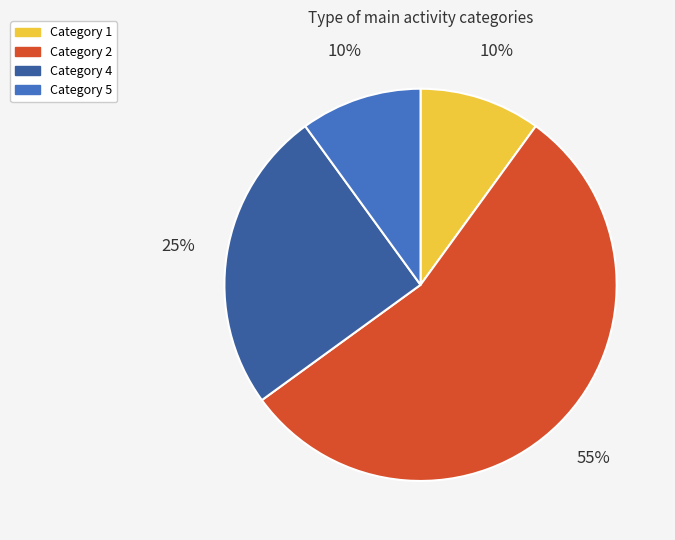

How many slices are in this pie chart?

4